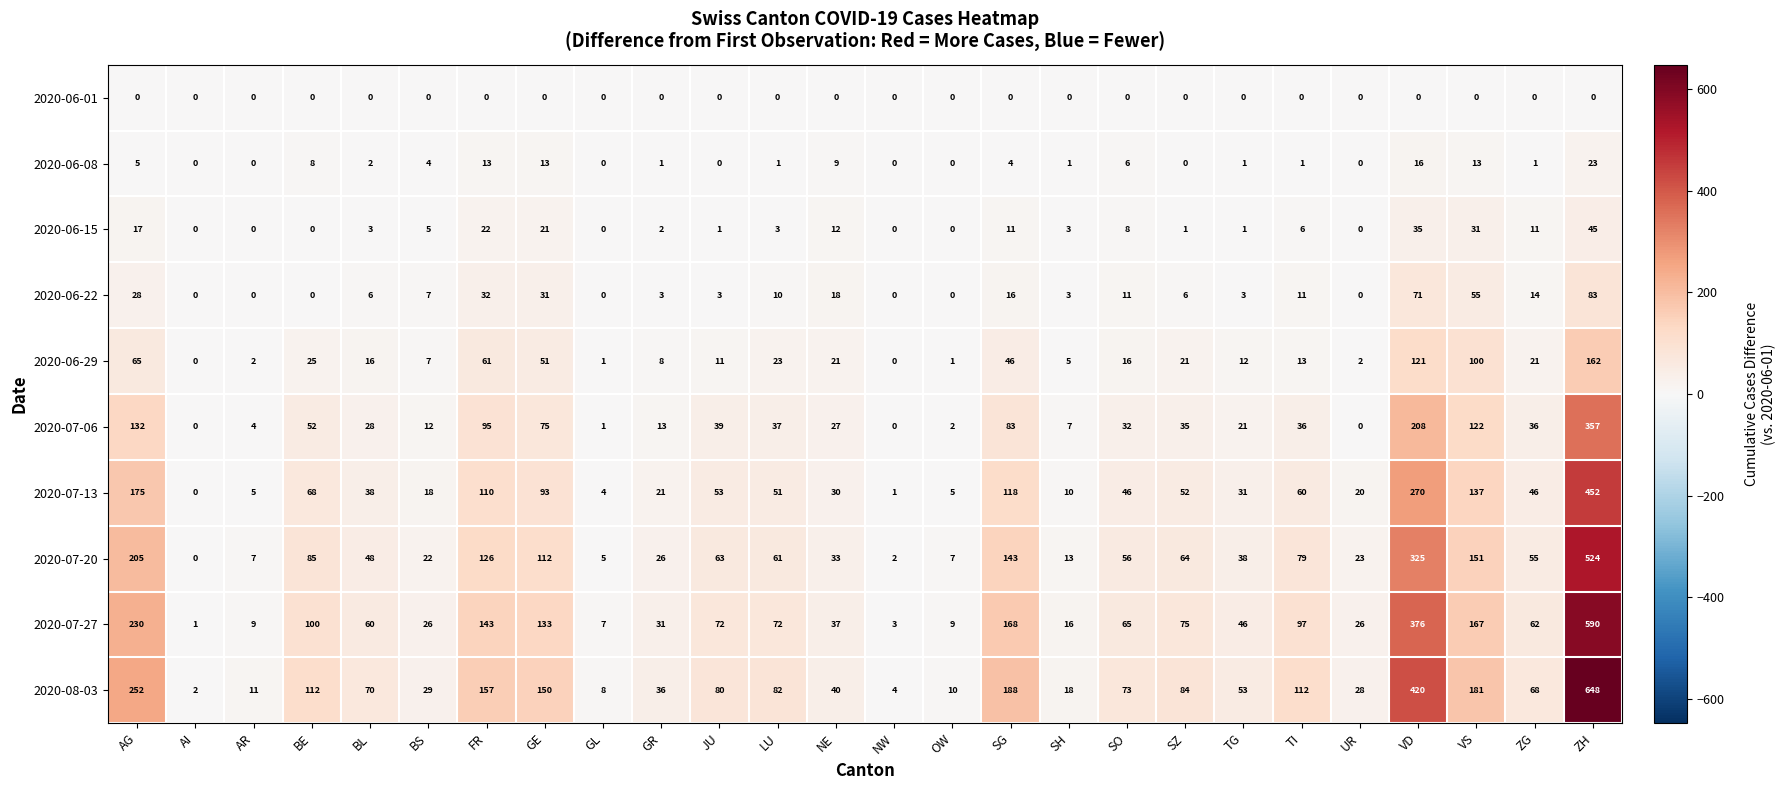

What is the difference between the 2020-08-03 values at BL and LU?

12